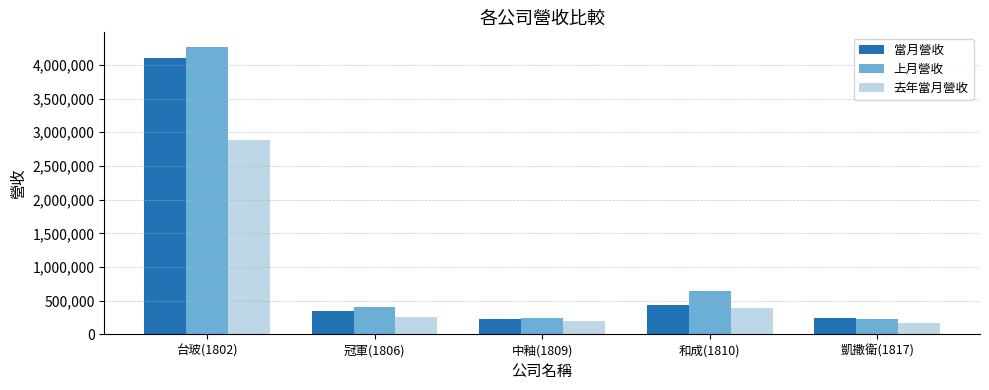

Is the value of 當月營收 at 和成(1810) greater than the value of 上月營收 at 凱撒衛(1817)?

Yes